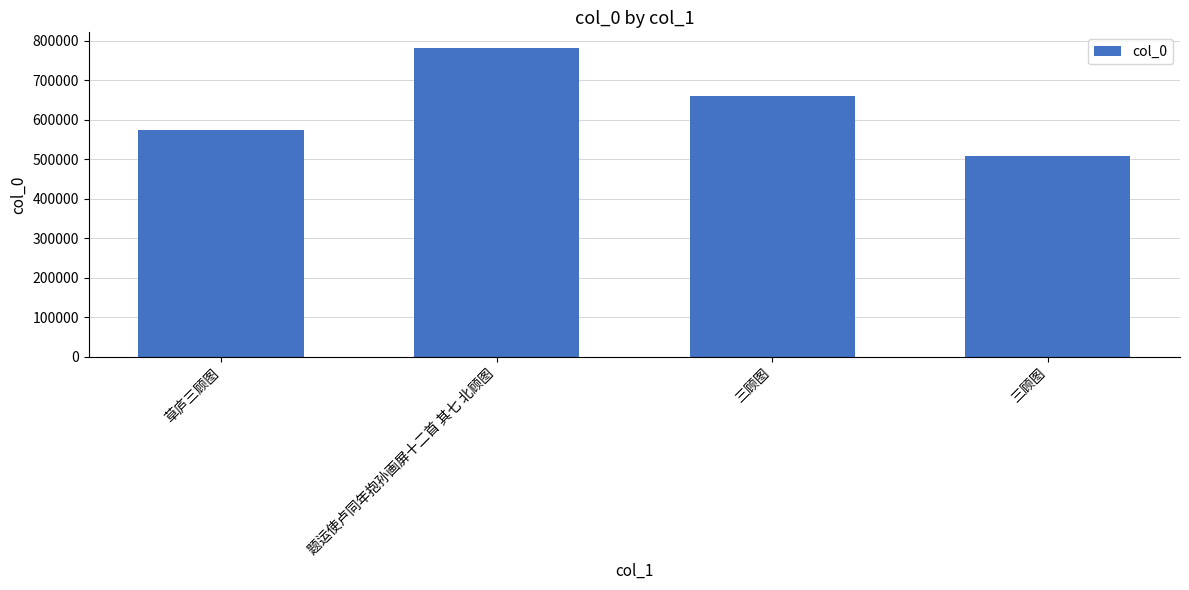

Is it true that the value at 三顾图 is 508516?

True